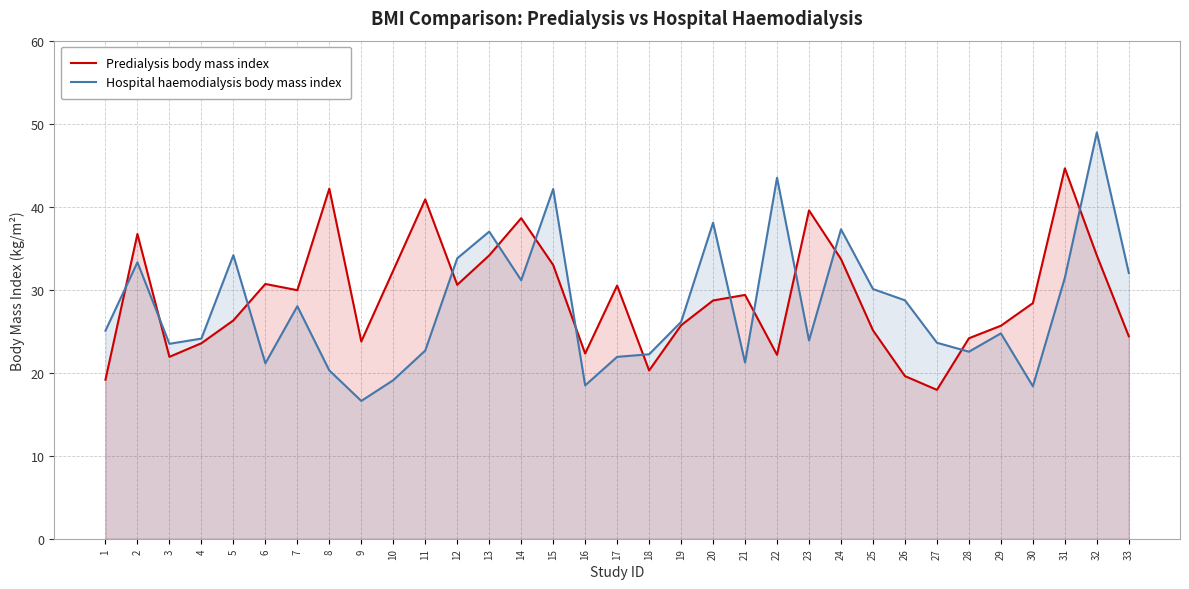

How many series are shown in this chart?

2